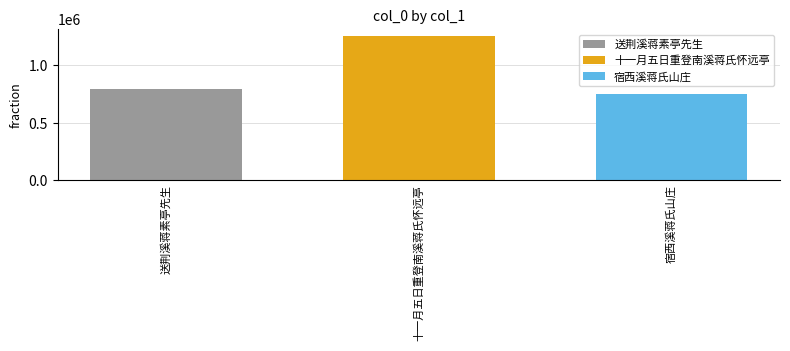

True or false: 宿西溪蒋氏山庄 has a value of 749819 at 十一月五日重登南溪蒋氏怀远亭.

True